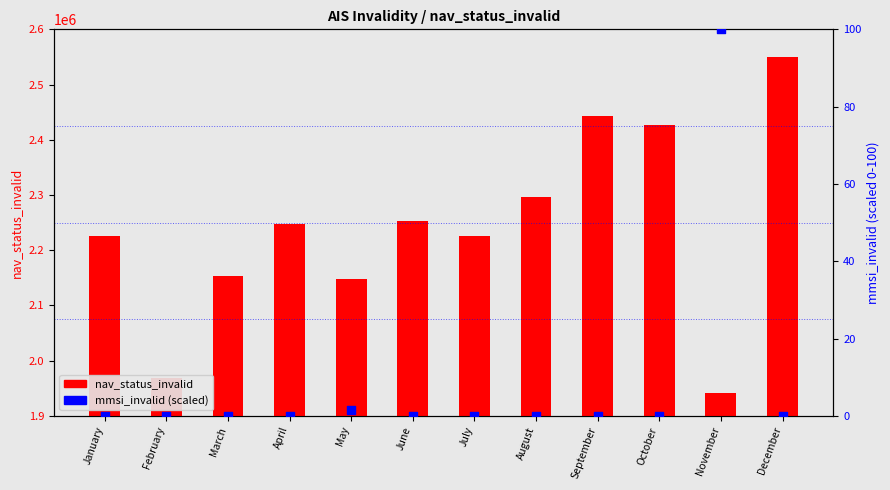

What is the total value across all series at September?

2443584.0